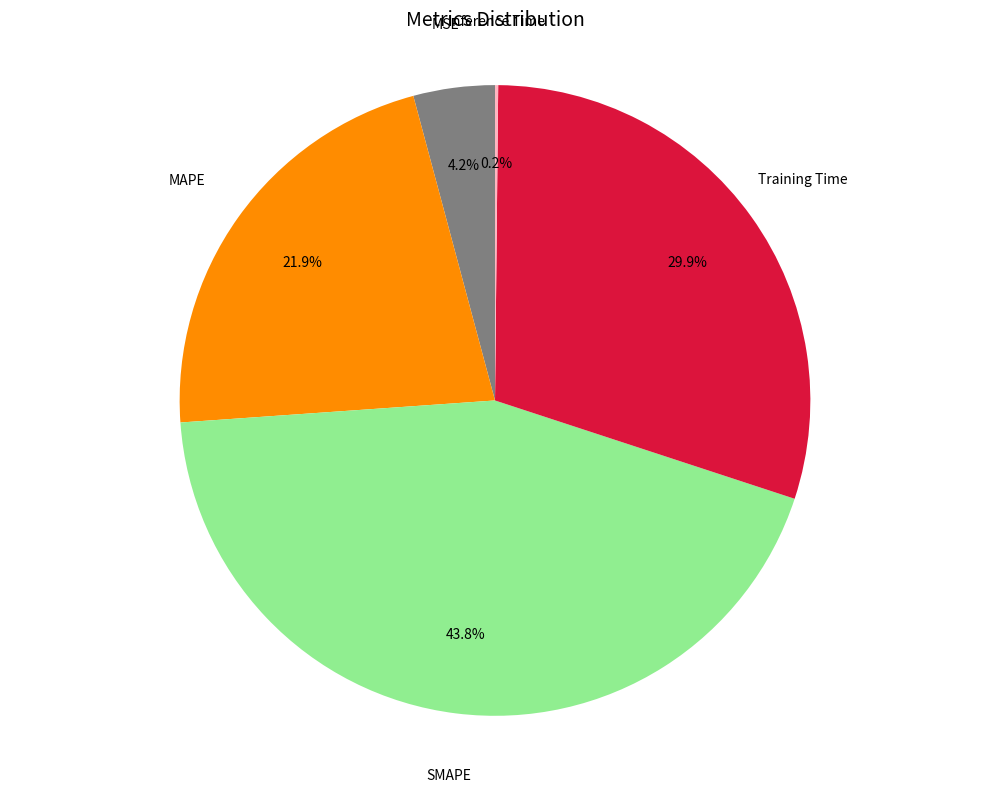

Between MAPE and MSE, which is larger?

MAPE